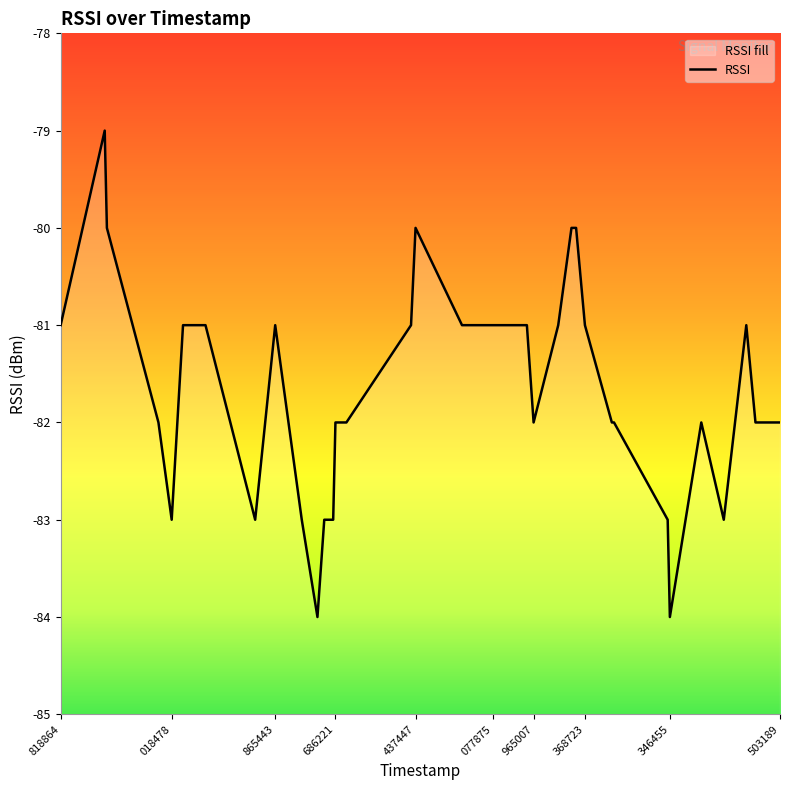

What is the value of the 17th point from the left?

-81